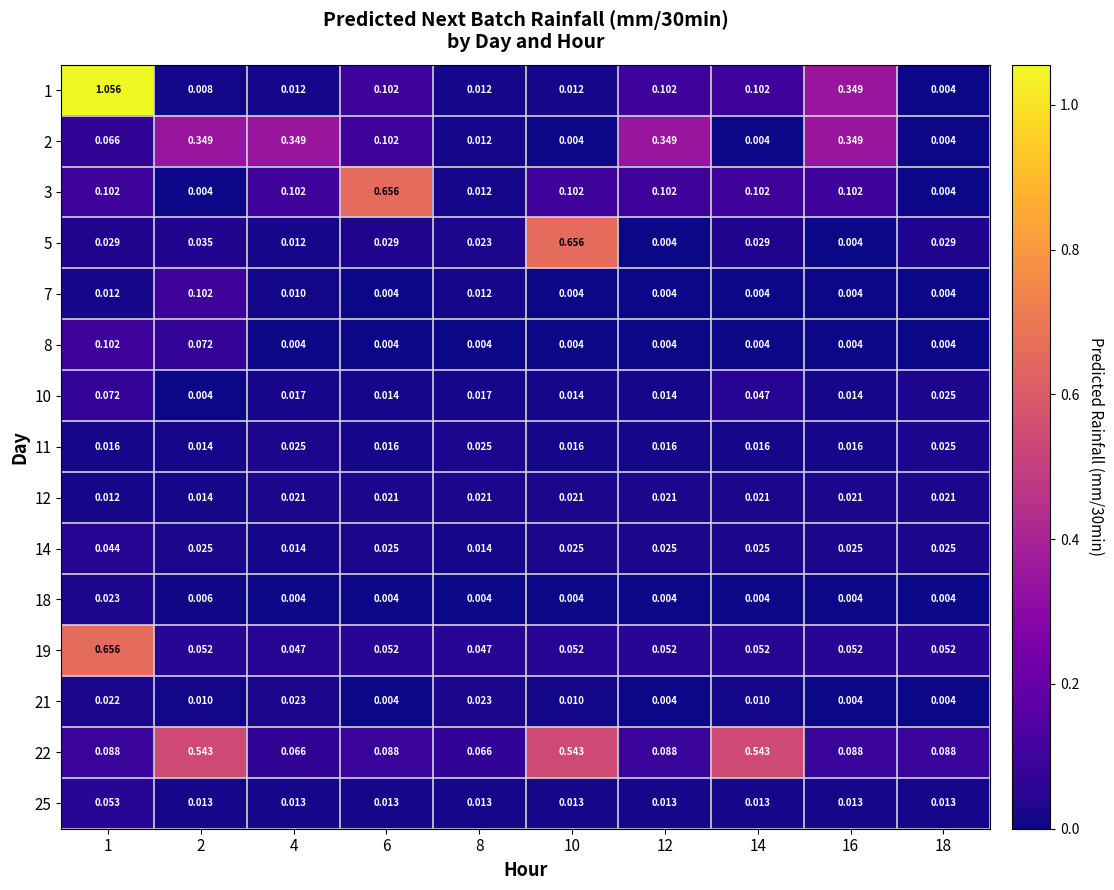

Which series has the widest spread of values?

1